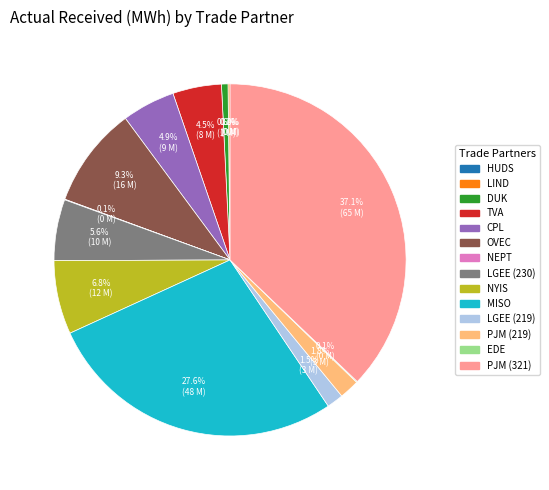

To the nearest percent, what is the combined percentage of DUK and NYIS?

7%